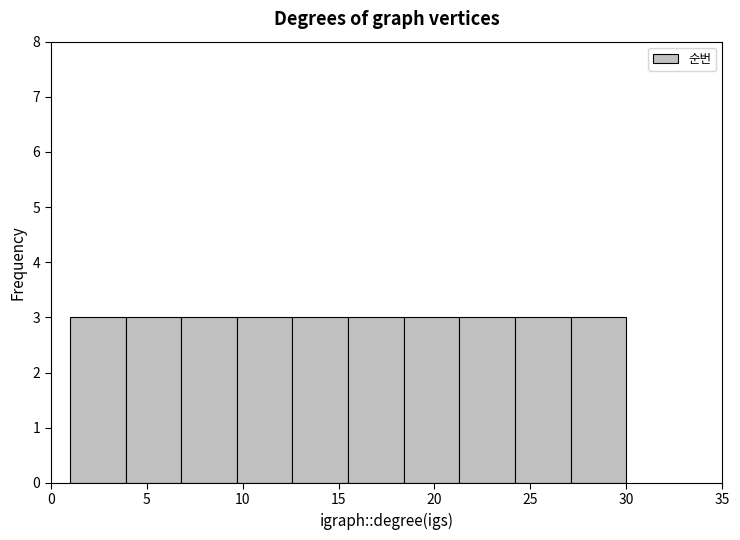

Reading left to right, transcribe this chart: for each bar, give the range it covers on the x-axis and its height. Neither the bar edges nor the heights are printed on the chart, so give them approximately, as read against the axes.

1.0 to 3.9: 3
3.9 to 6.8: 3
6.8 to 9.7: 3
9.7 to 12.6: 3
12.6 to 15.5: 3
15.5 to 18.4: 3
18.4 to 21.3: 3
21.3 to 24.2: 3
24.2 to 27.1: 3
27.1 to 30.0: 3